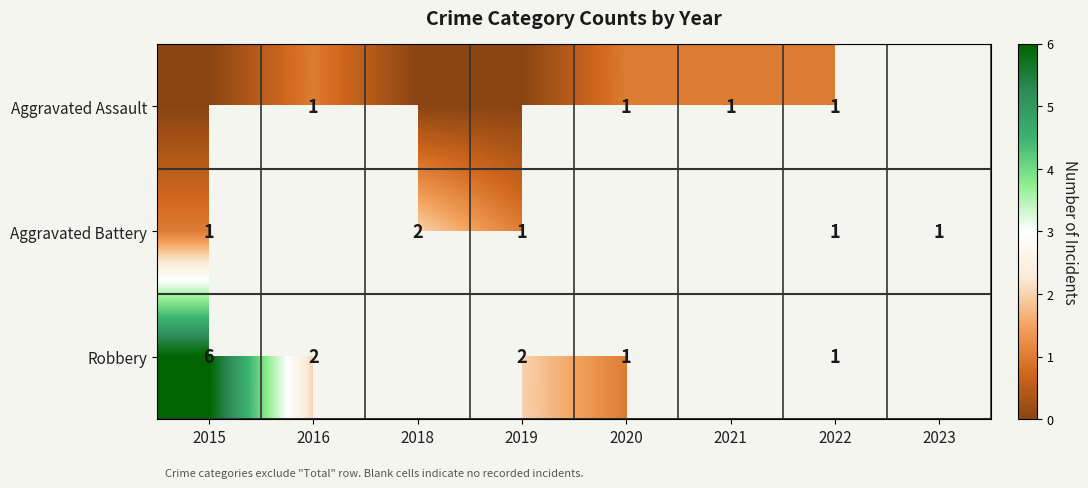

True or false: Aggravated Assault has a value of 1 at 2020.

True